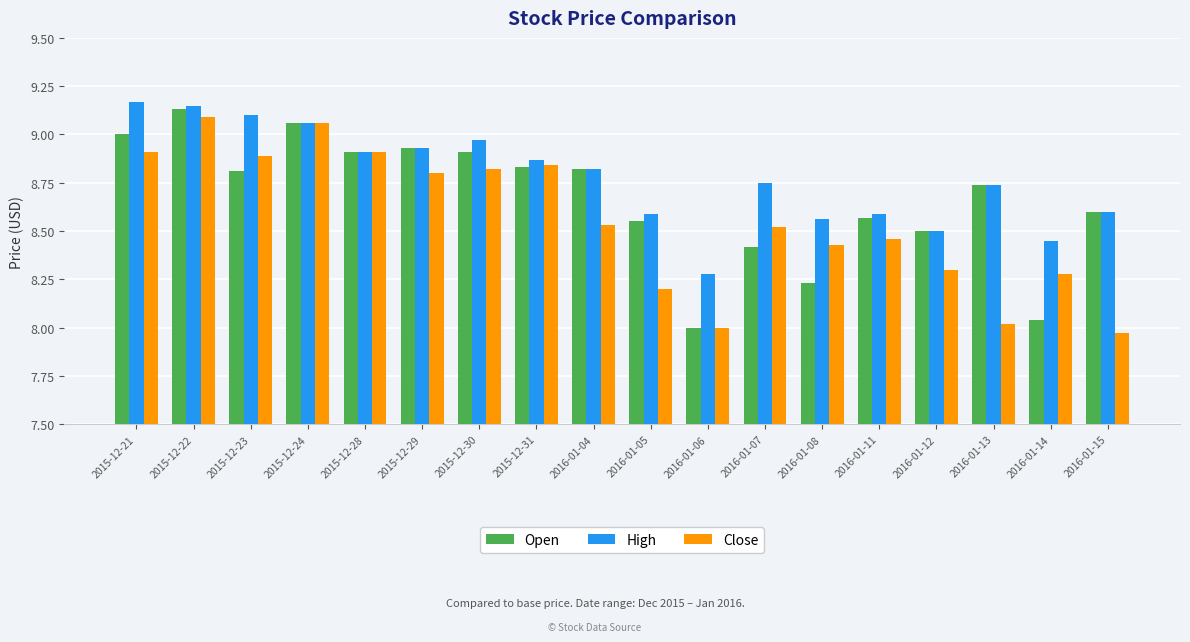

The High series shows 8.6 at 2016-01-11. True or false?

True